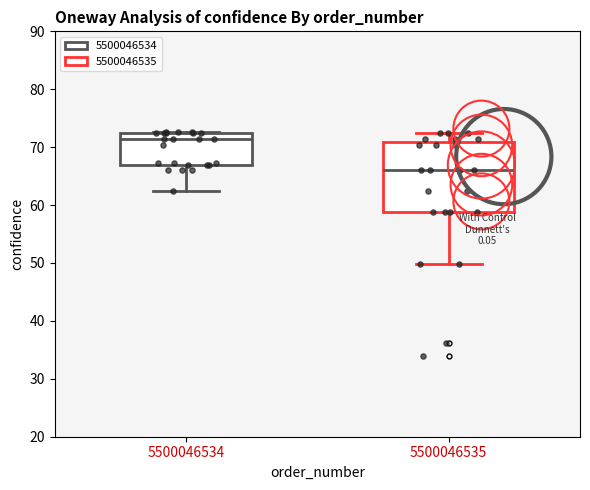

Reading left to right, transcribe this box plot: for each box, give where its median line is, the range the box spans, and where its two whiskers end, as read against the y-axis. The values are not printed on the chart, so give them approximately, as read against the axis.

5500046534: median 71, box 67 to 72, whiskers 62 to 73
5500046535: median 66, box 59 to 71, whiskers 50 to 72